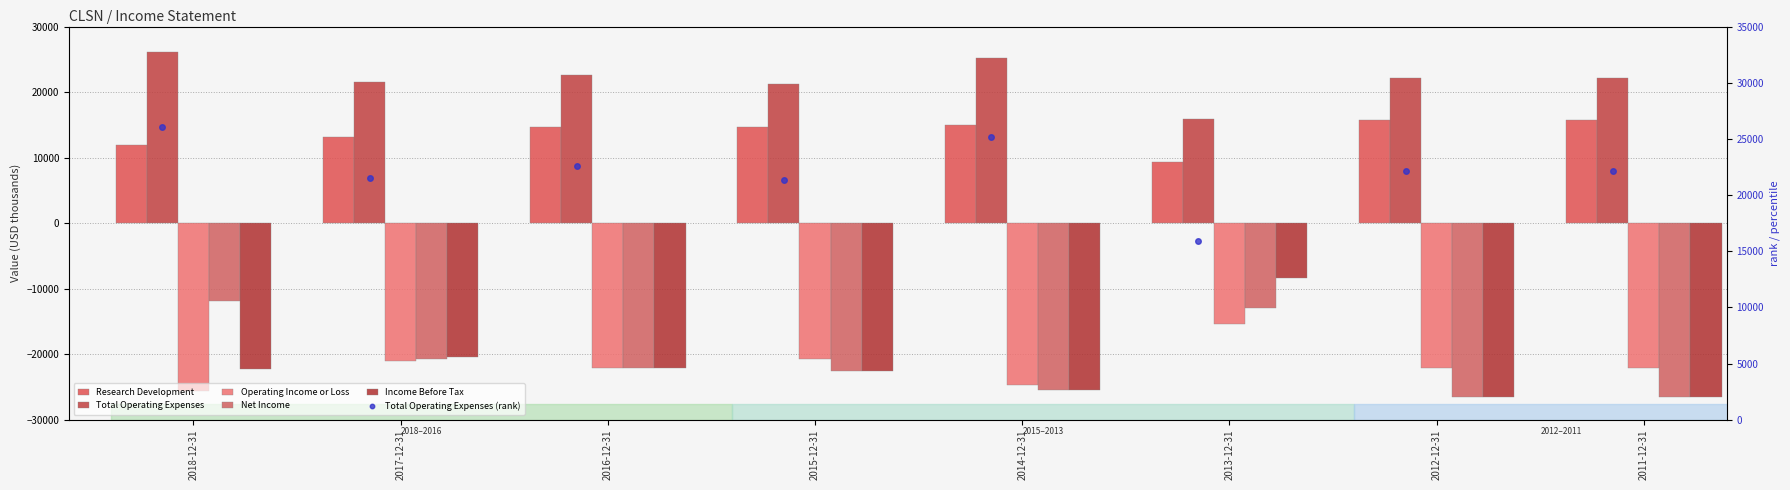

Which series has the widest spread of values?

Income Before Tax